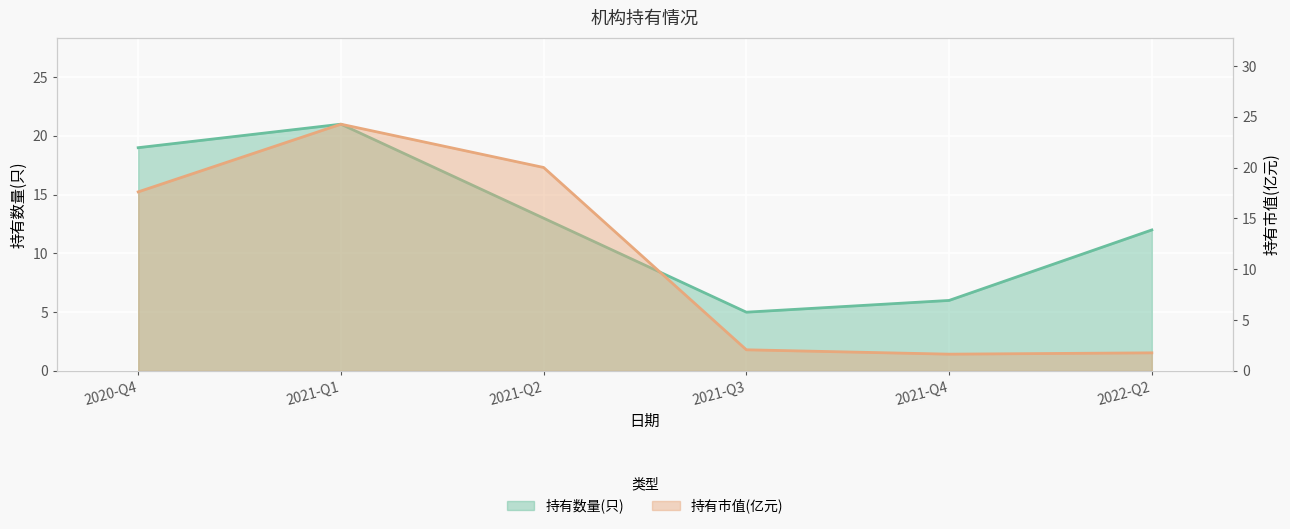

How many intersections are there between 持有市值(亿元) and 持有数量(只)?

2